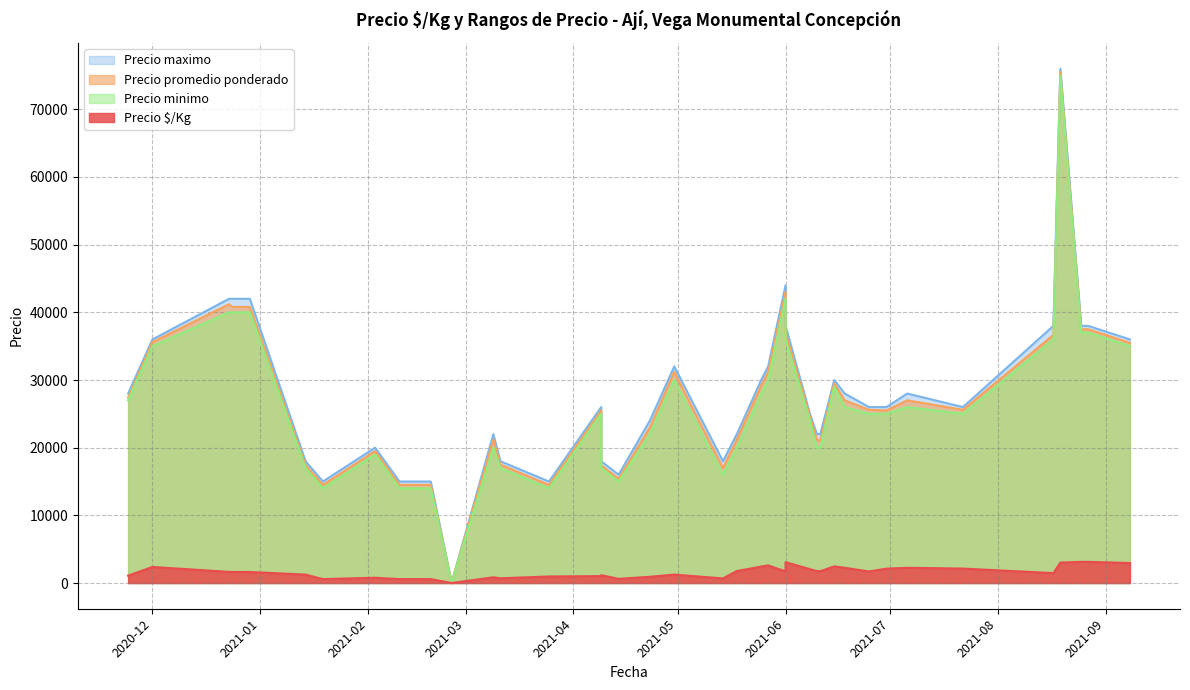

At which label does Precio maximo reach its minimum?

2021-02-25